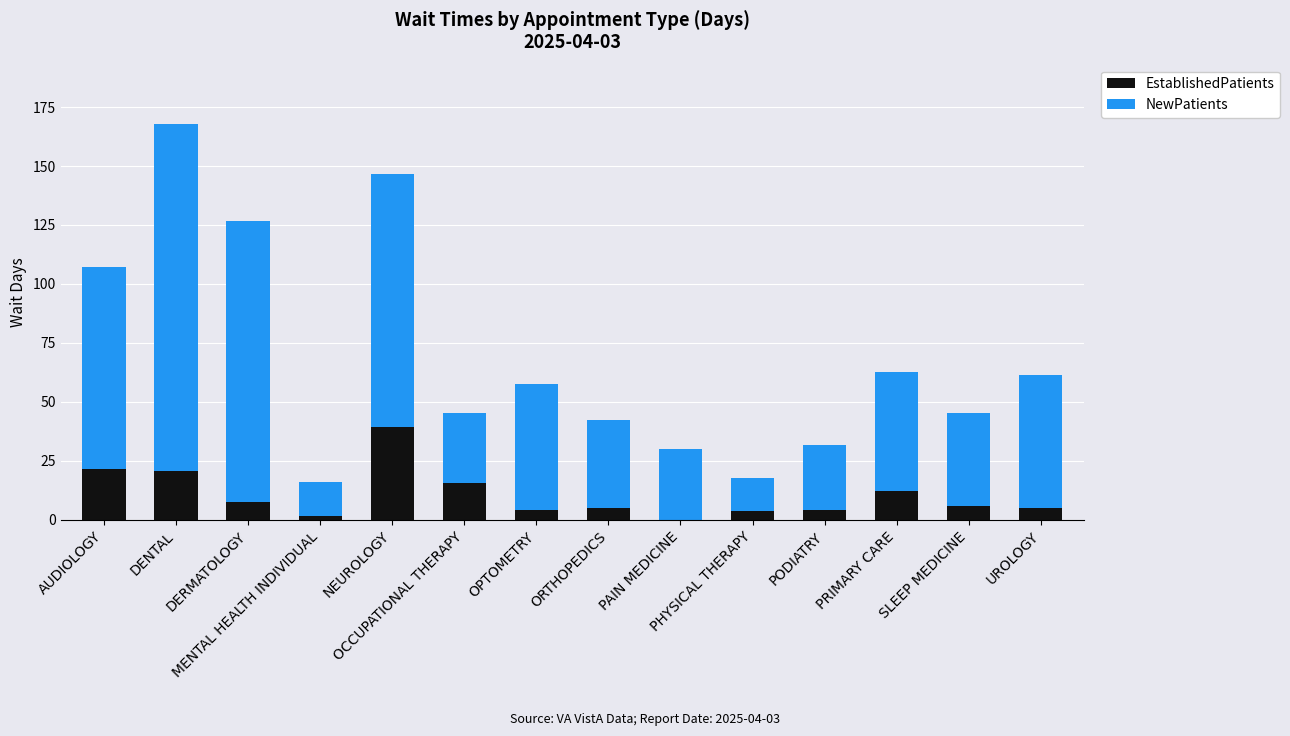

Count the number of categories in the chart.

14